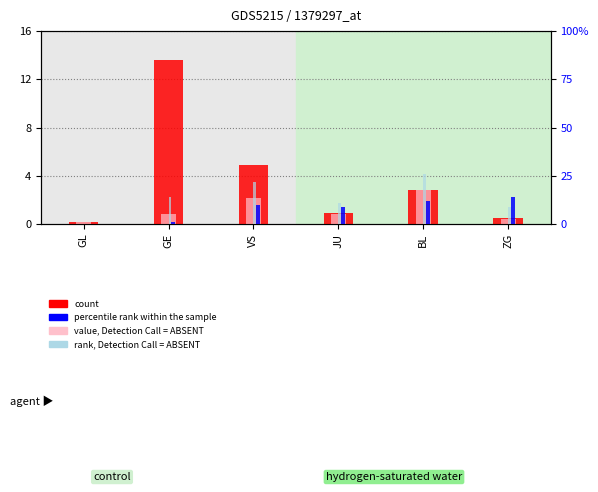

Which label corresponds to the smallest value in the chart?

GL